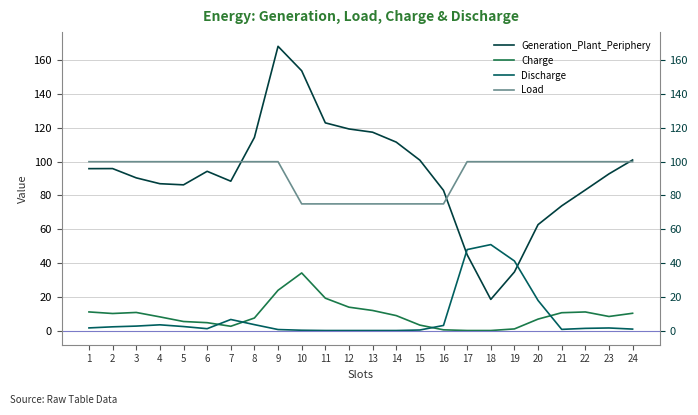

What is the total value across all series at 3?

203.7